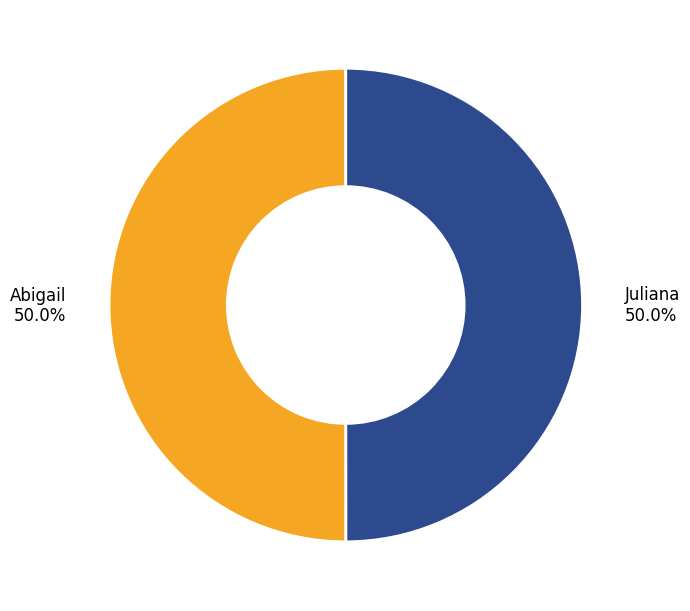

Approximately how many times larger is the value at Juliana 50.0% compared to Abigail 50.0%?

1.0